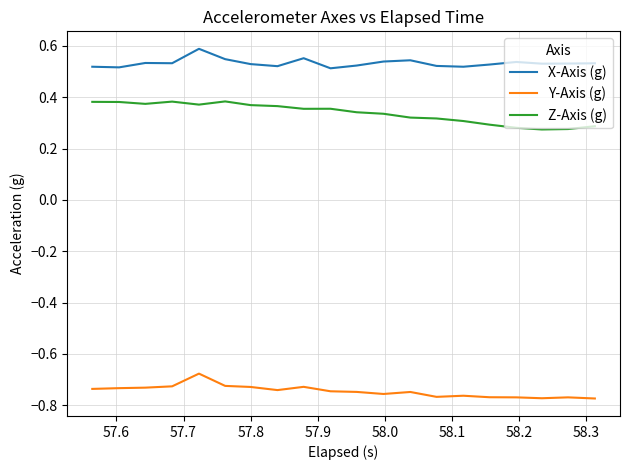

List the series in order of their overall mean, lowest first.

Y-Axis (g), Z-Axis (g), X-Axis (g)